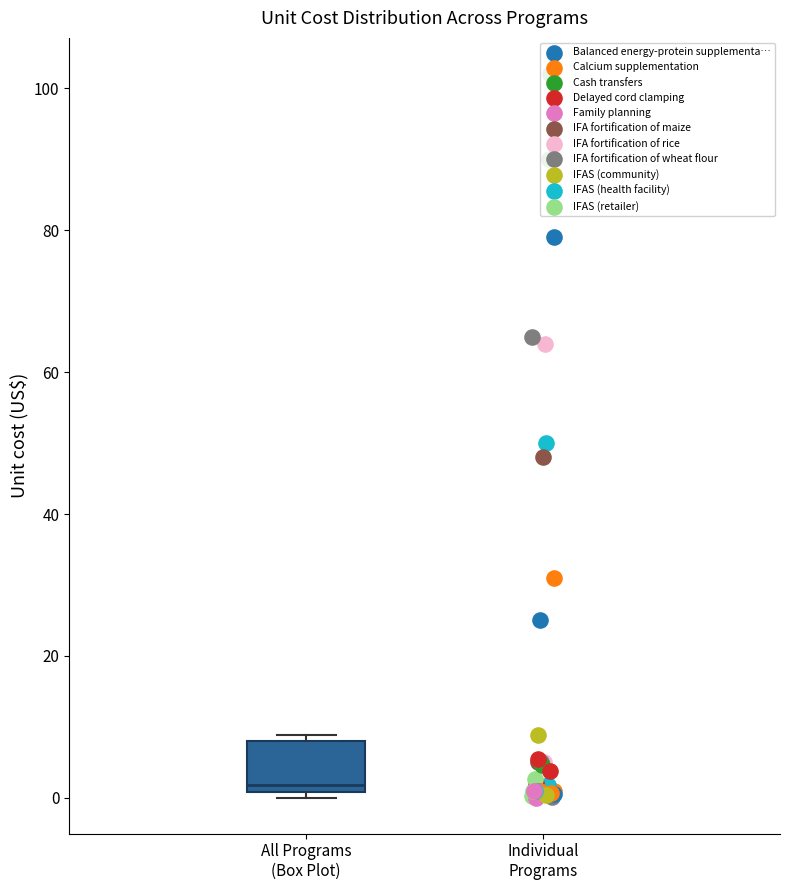

Read this box plot against the y-axis: the position of the median line, the range covered by the box, and the ends of both whiskers. The values are not printed on the chart, so give them approximately, as read against the axis.

median 2, box 0 to 8, whiskers 0 (just below the box's lower edge) to 8 (just above the box's upper edge)